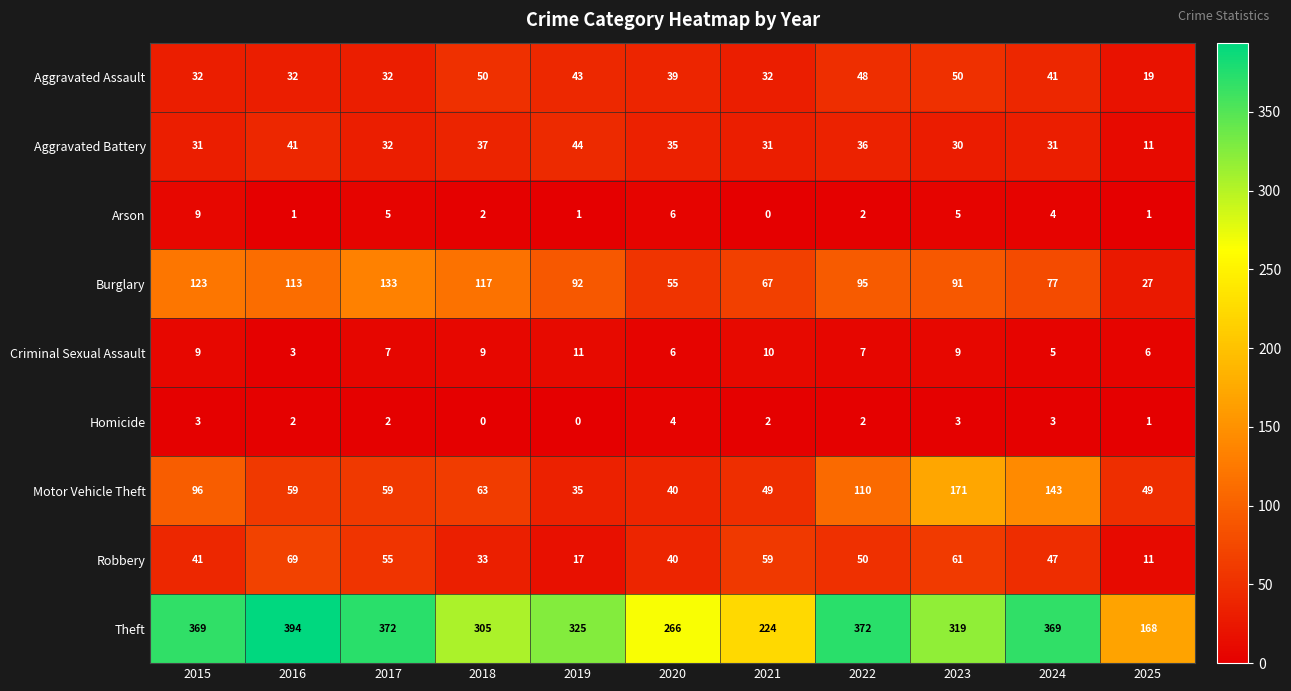

What is the total value across all series at 2017?

697